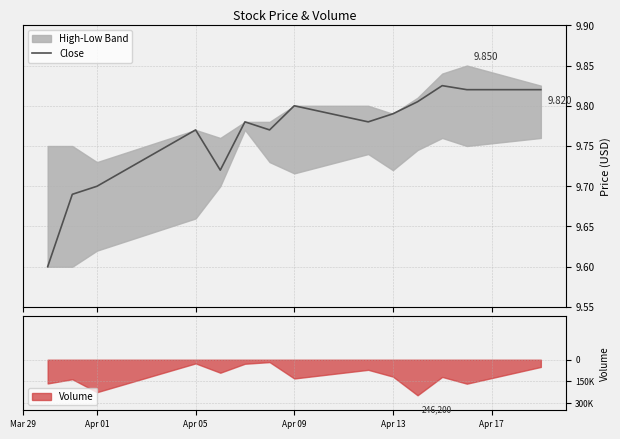

The chart shows a value of 13.1 at Mar 29. True or false?

False